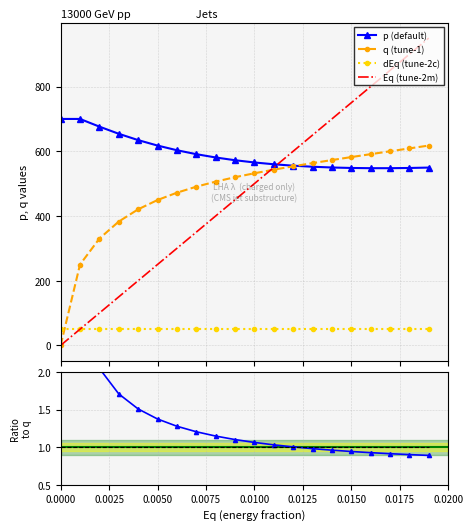

True or false: Eq and q intersect in this chart.

True